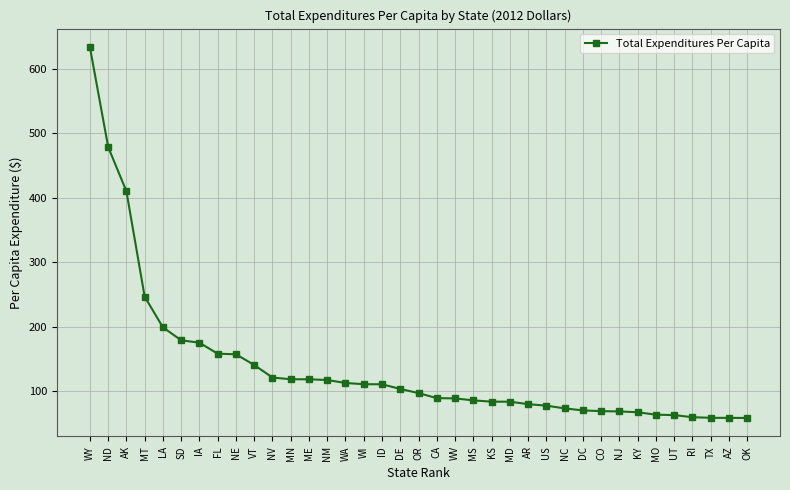

How many lines are shown in the chart?

1